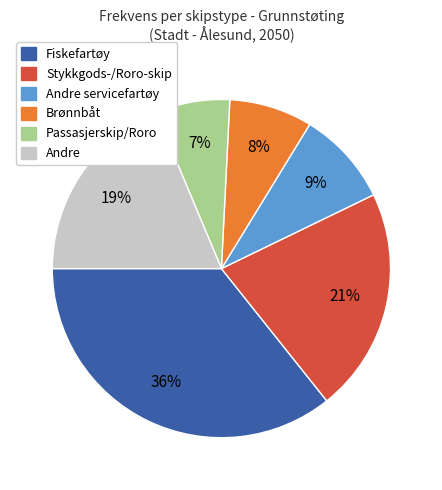

To the nearest percent, what is the difference between the largest and smallest slice percentages?

29%